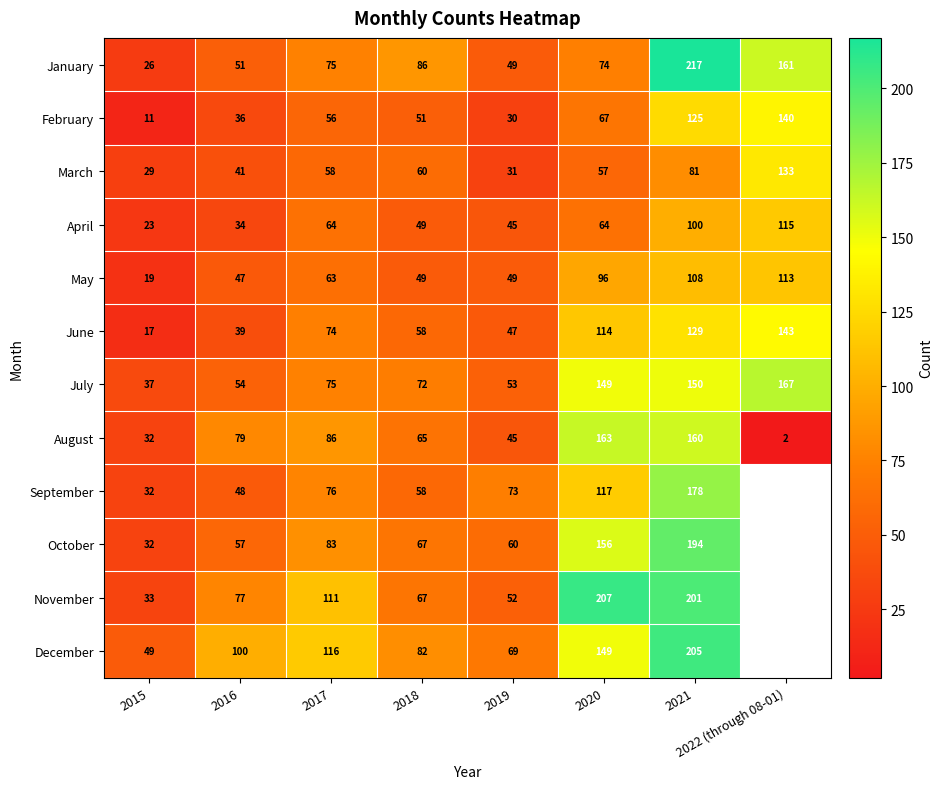

What is the total value across all series at 2021?

1848